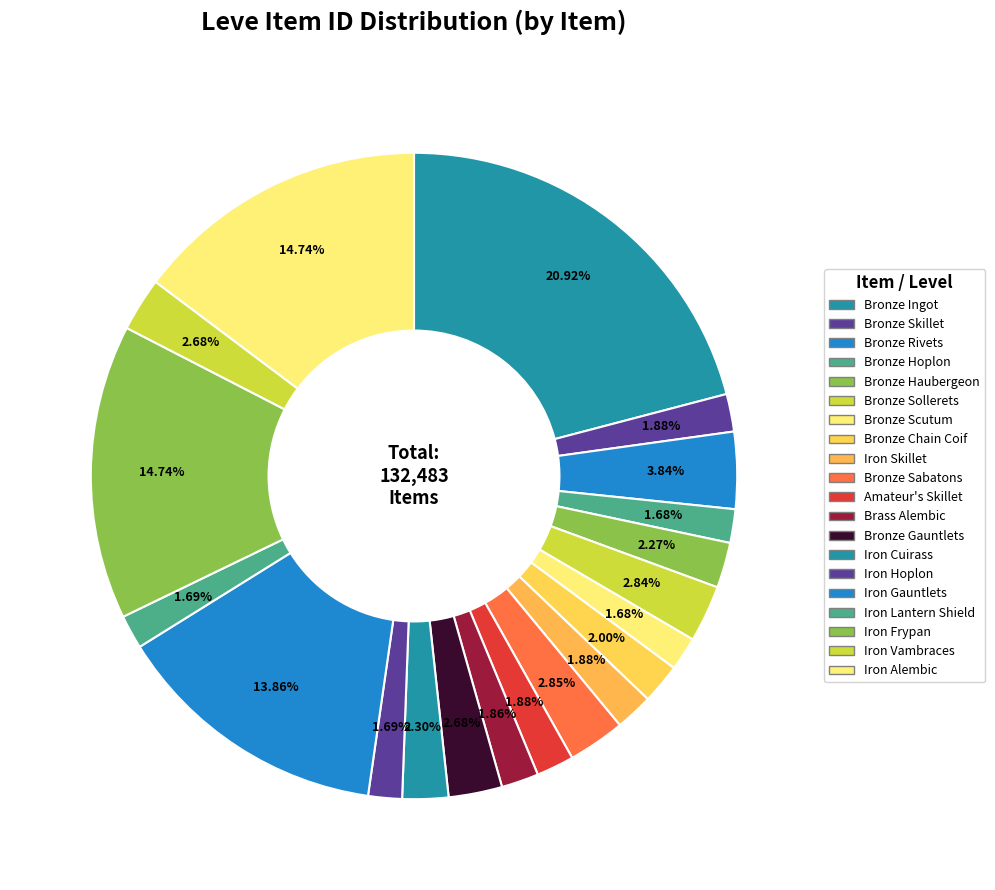

To the nearest percent, what percentage of the pie is Bronze Gauntlets?

3%